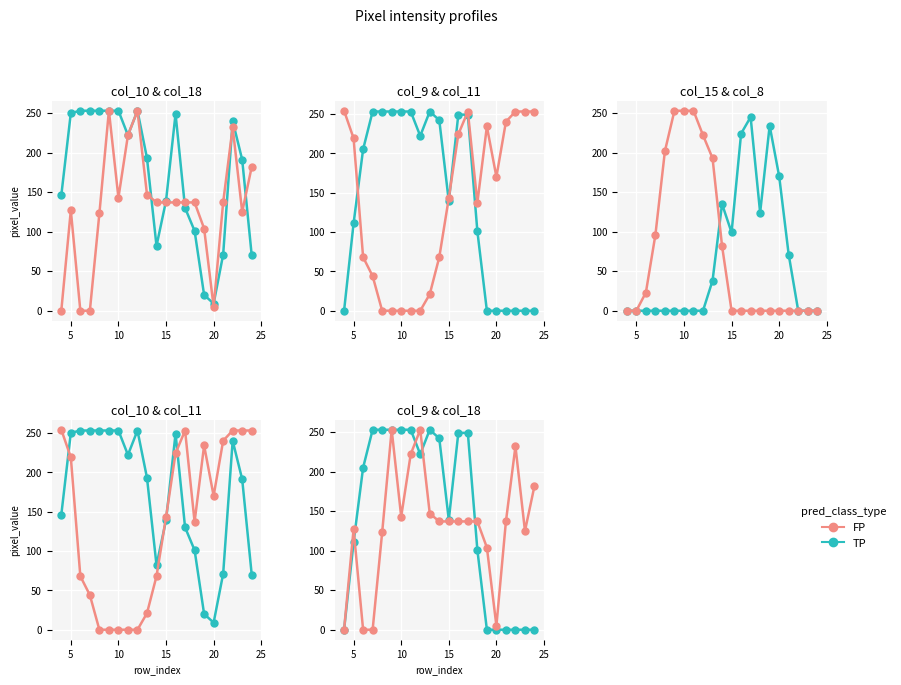

True or false: FP has a value of 241 at 10.

False